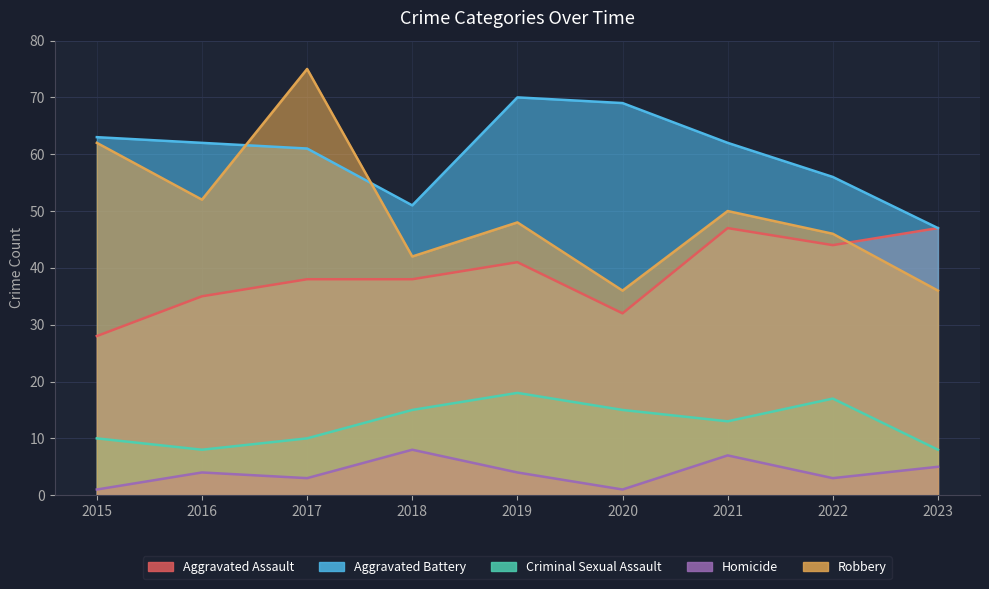

What is the average value of the Robbery series?

50